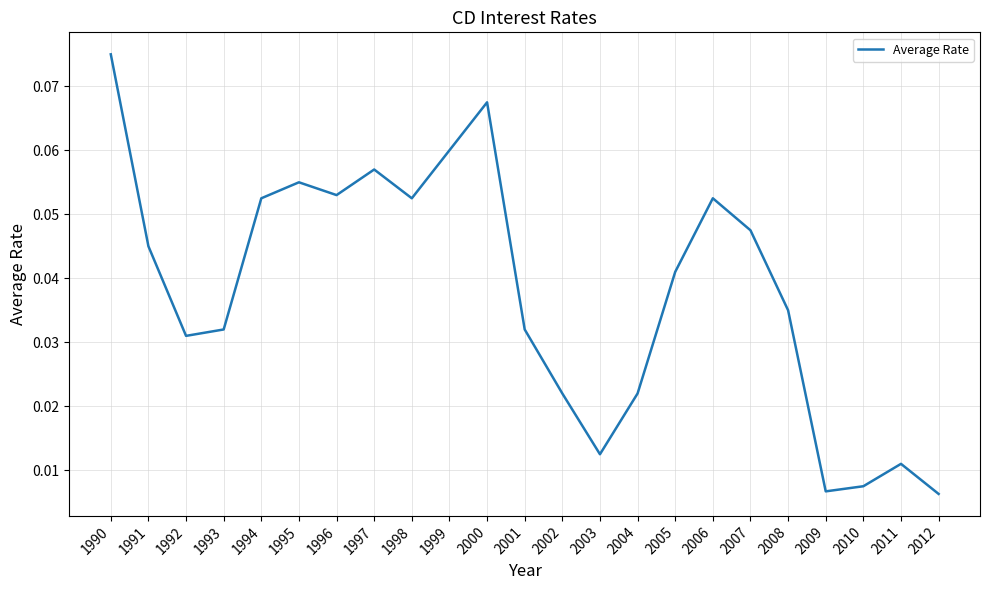

What is the sum of all values?

0.9